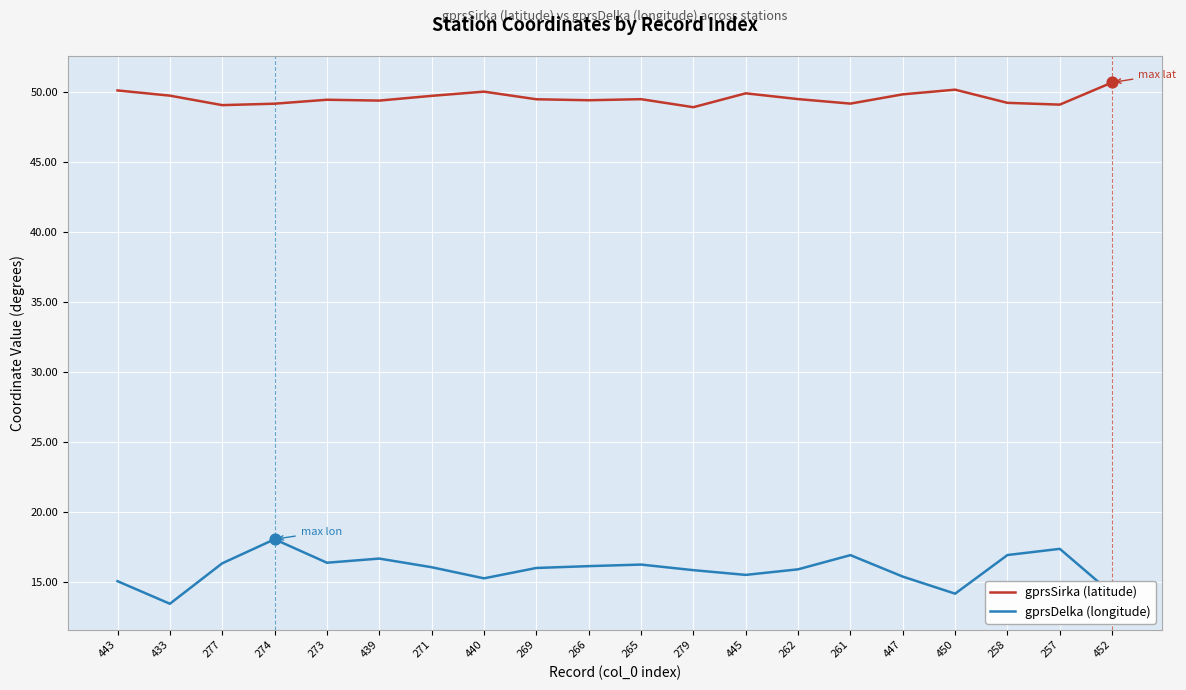

What is the difference between the highest and lowest values at 440?

34.8